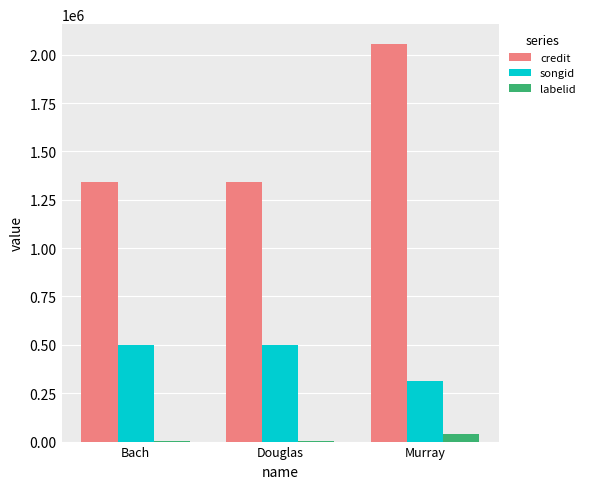

What is the sum of all labelid values?

40928